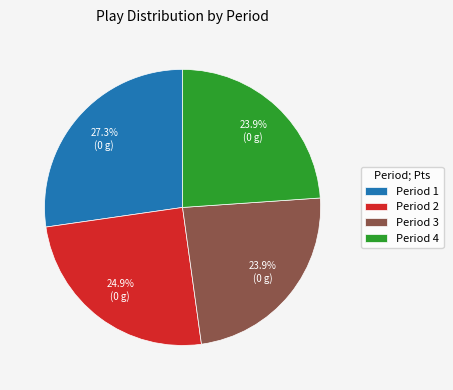

Is the sum of Period 4 and Period 2 greater than half?

No